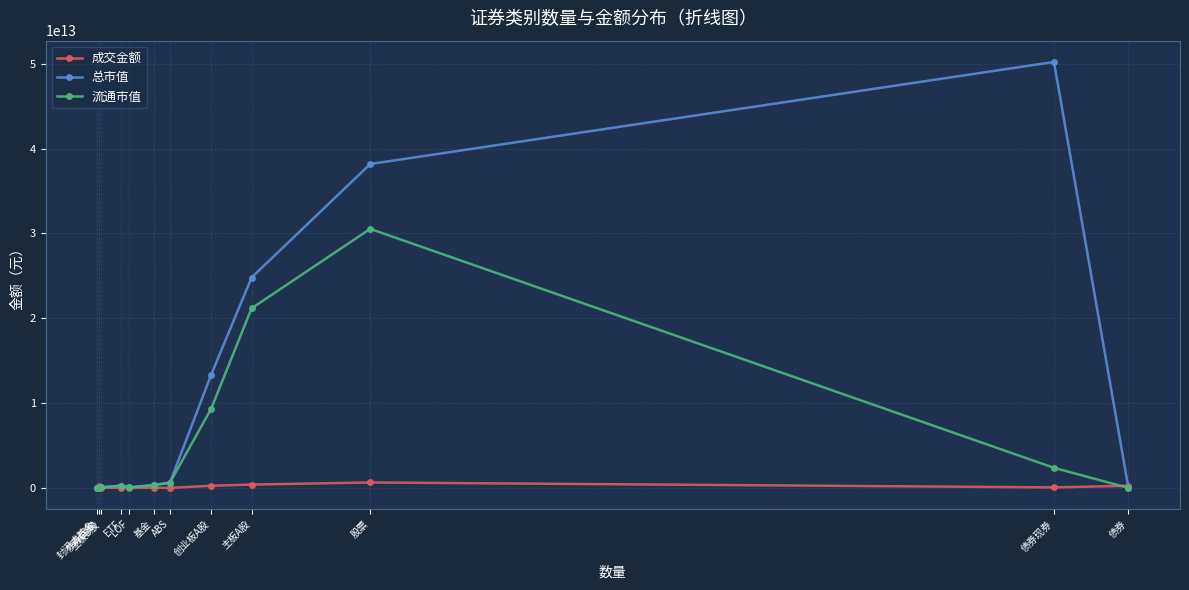

At how many categories does at least one series exceed 3339616484075?

4